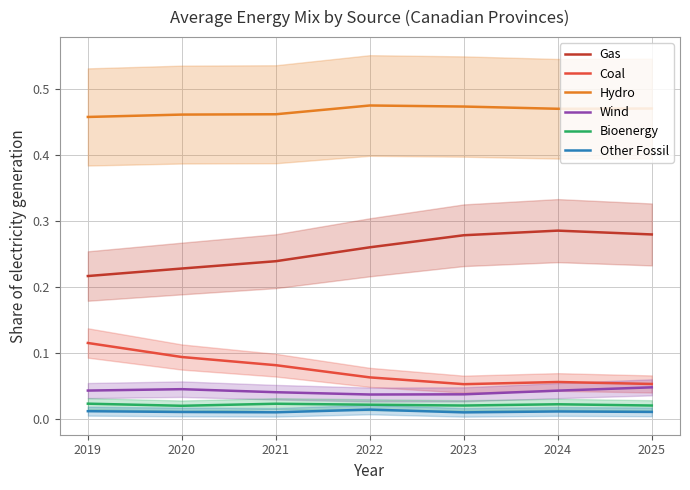

Which series has the widest spread of values?

Gas